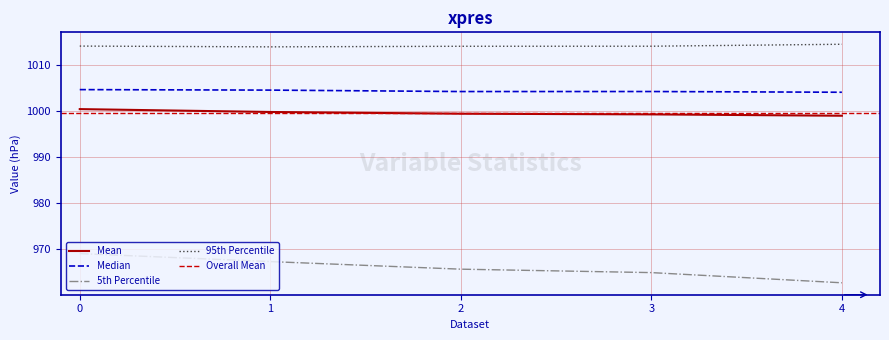

Where is the first local minimum for 95th Percentile?

1